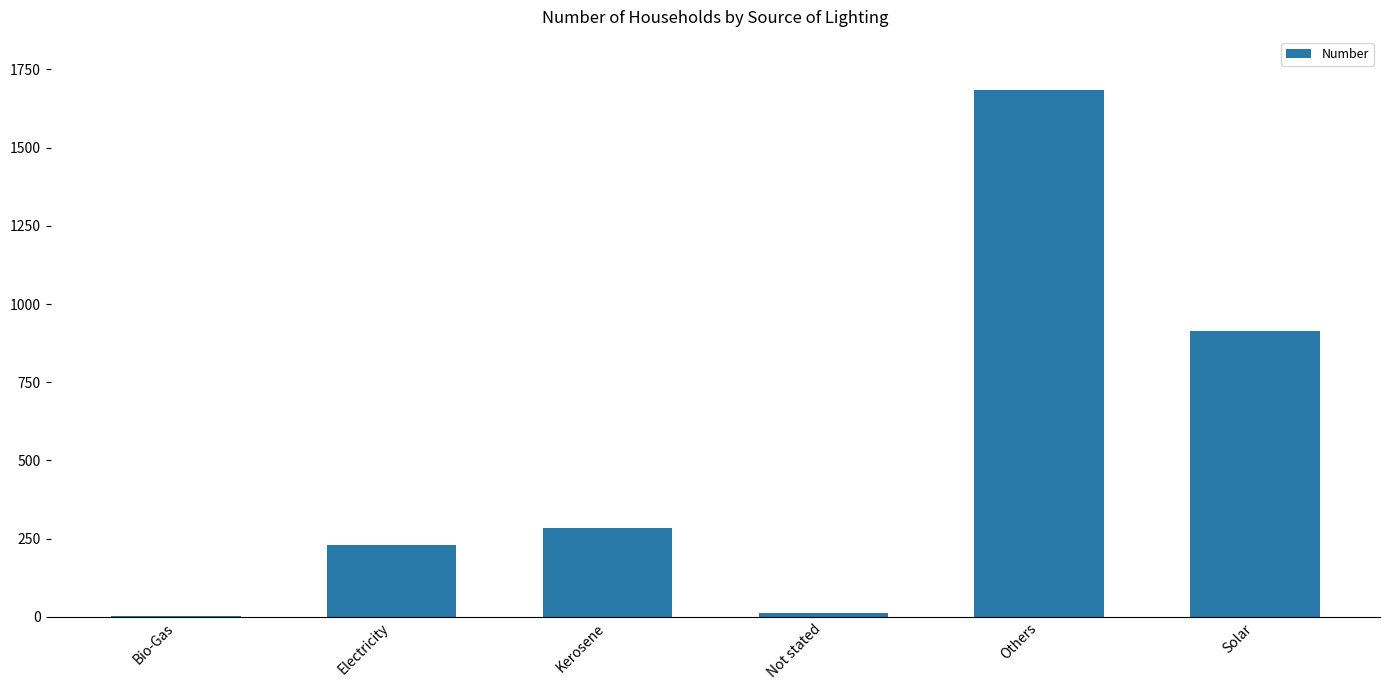

What is the average value?

522